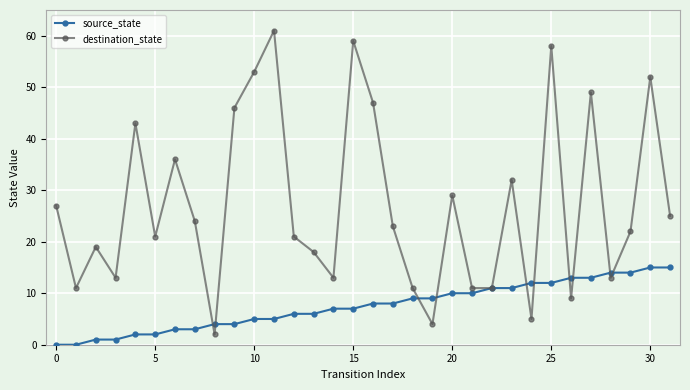

What is the lowest value of the destination_state series?

2